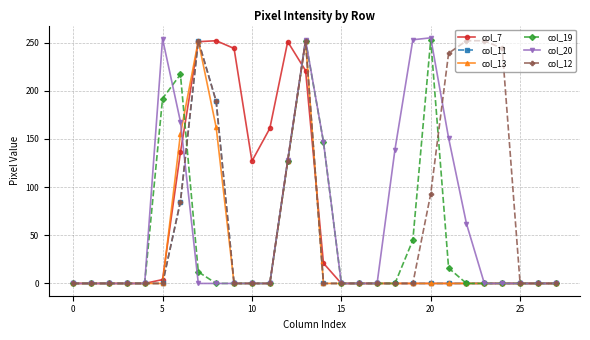

Which series has the widest spread of values?

col_20